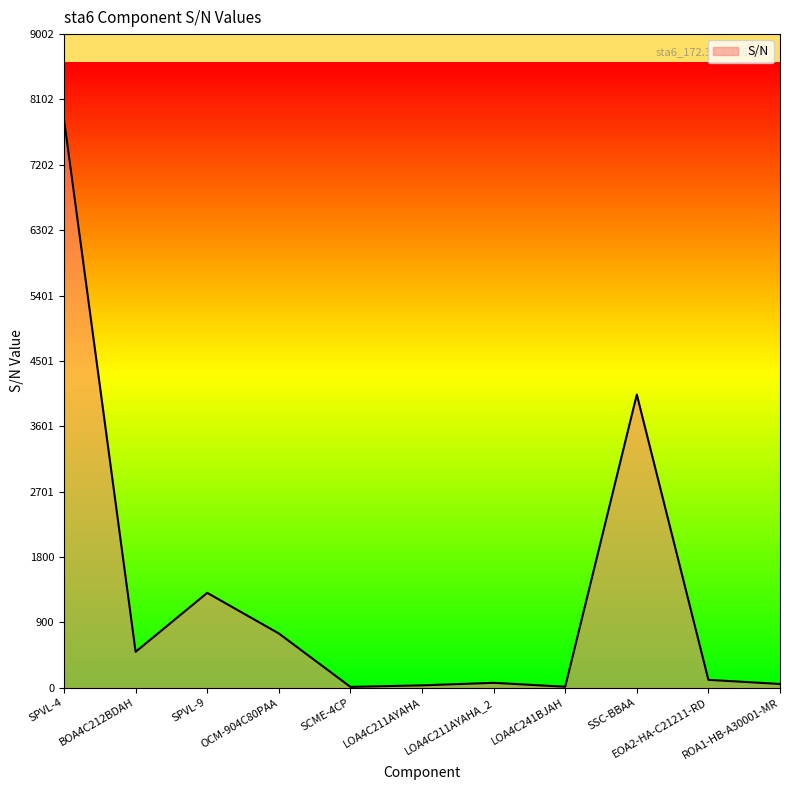

What is the ratio of the value at SSC-BBAA to the value at SPVL-9?

3.1